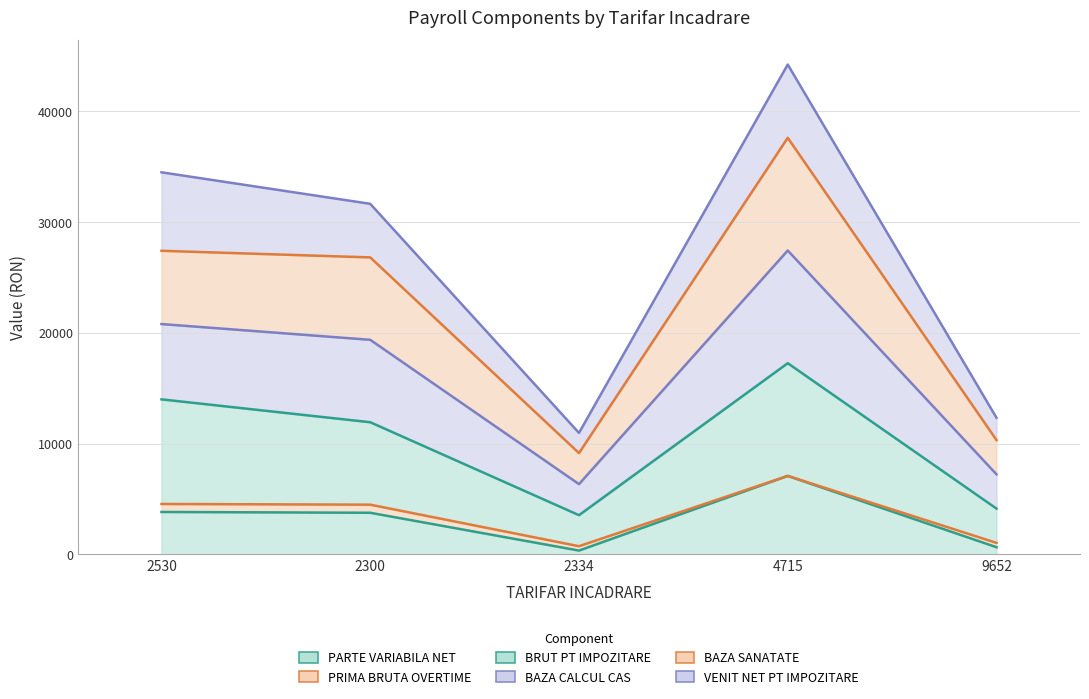

Which label corresponds to the smallest value in the chart?

2334